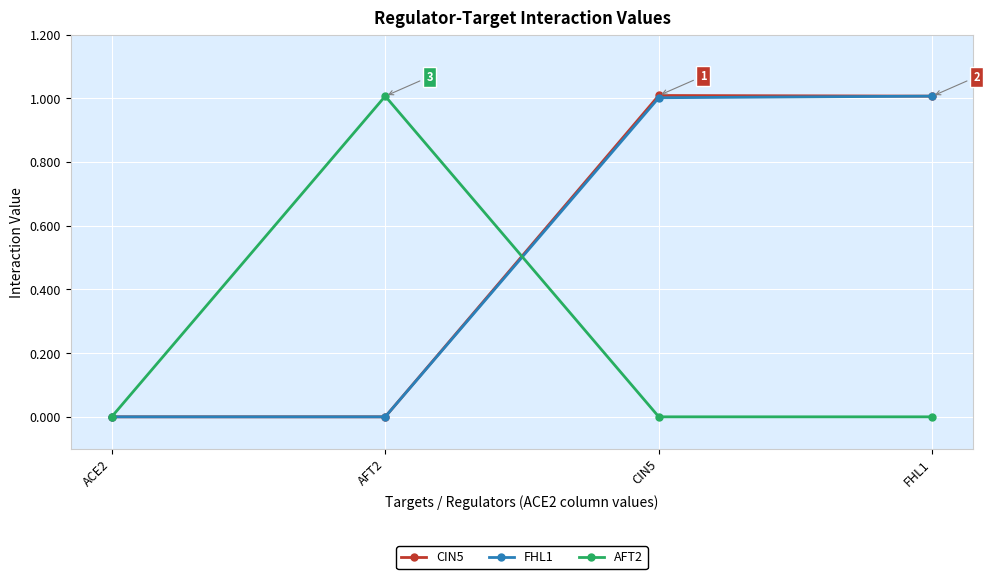

What is the label of the 2nd point from the right?

CIN5